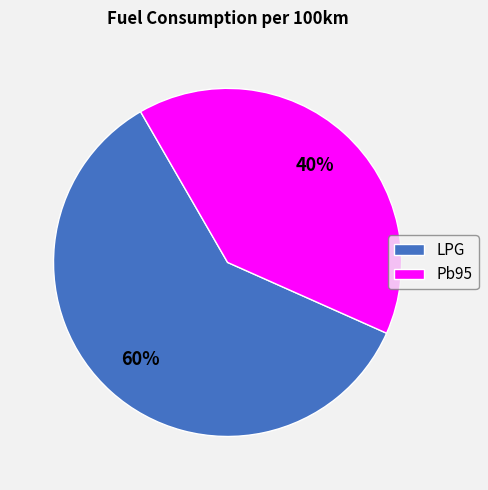

To the nearest percent, what is the combined percentage of LPG and Pb95?

100%